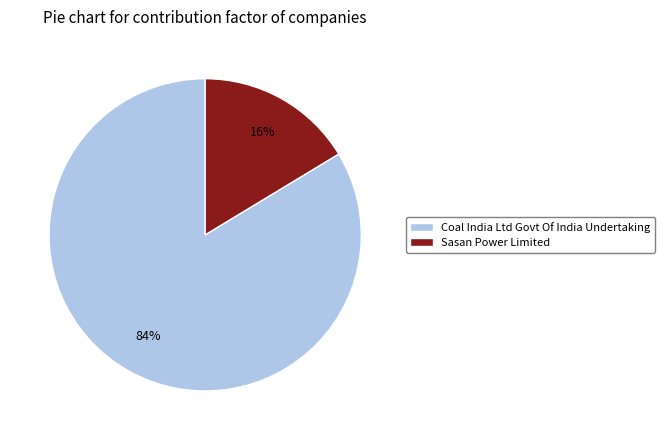

True or false: Coal India Ltd Govt Of India Undertaking accounts for 84% of the total.

True